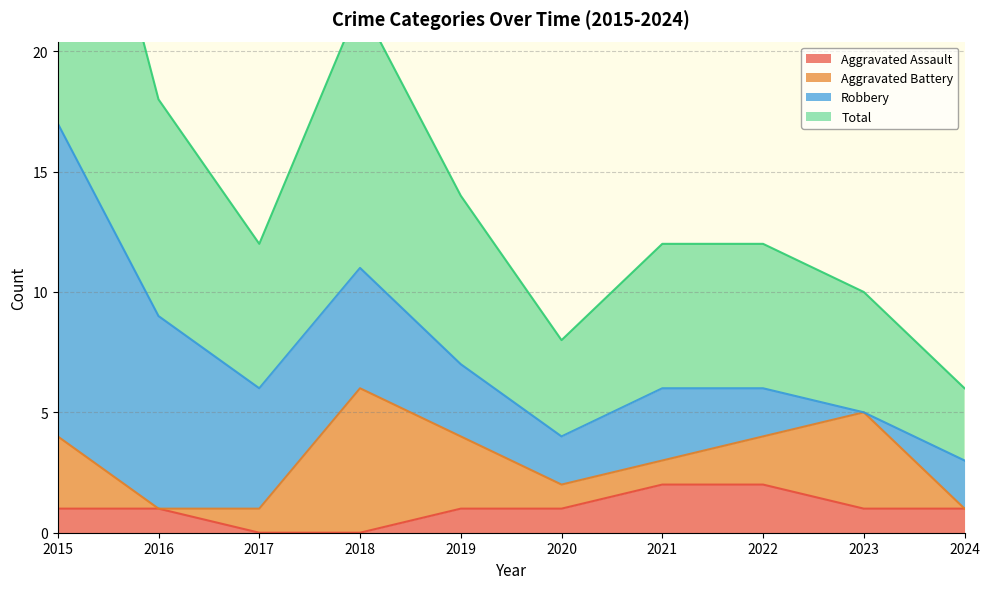

How many data points does each series have?

10